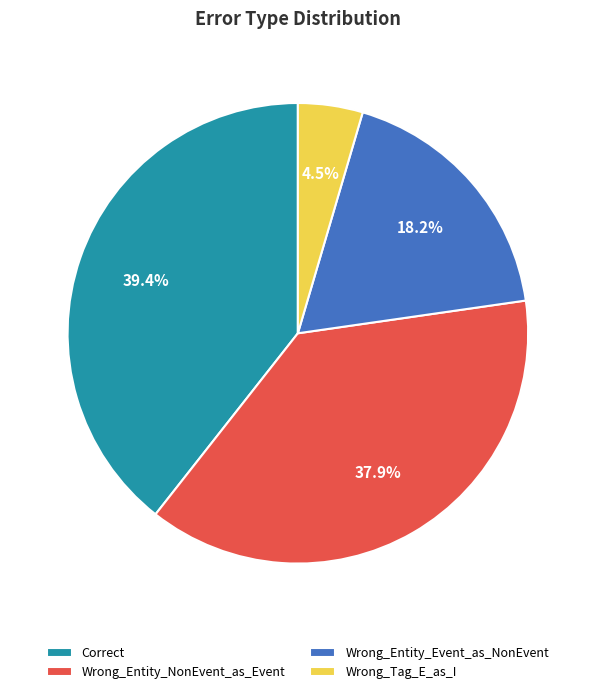

Rank the categories by value from lowest to highest.

Wrong_Tag_E_as_I, Wrong_Entity_Event_as_NonEvent, Wrong_Entity_NonEvent_as_Event, Correct